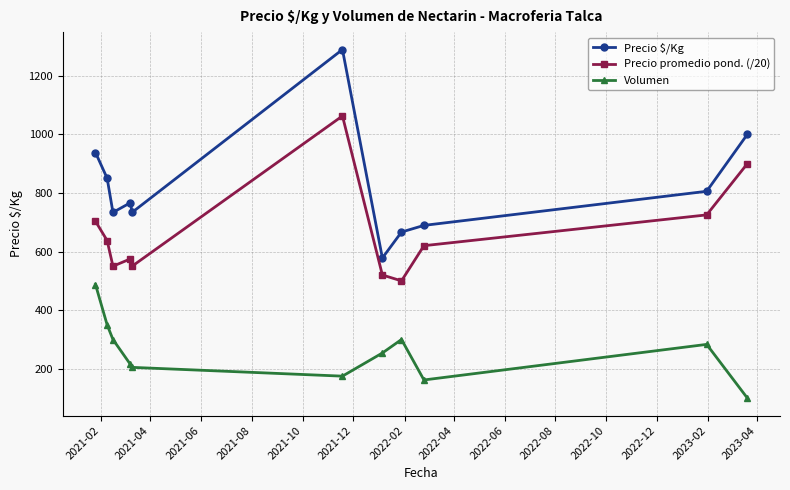

Which series has the largest range (max minus min)?

Precio $/Kg